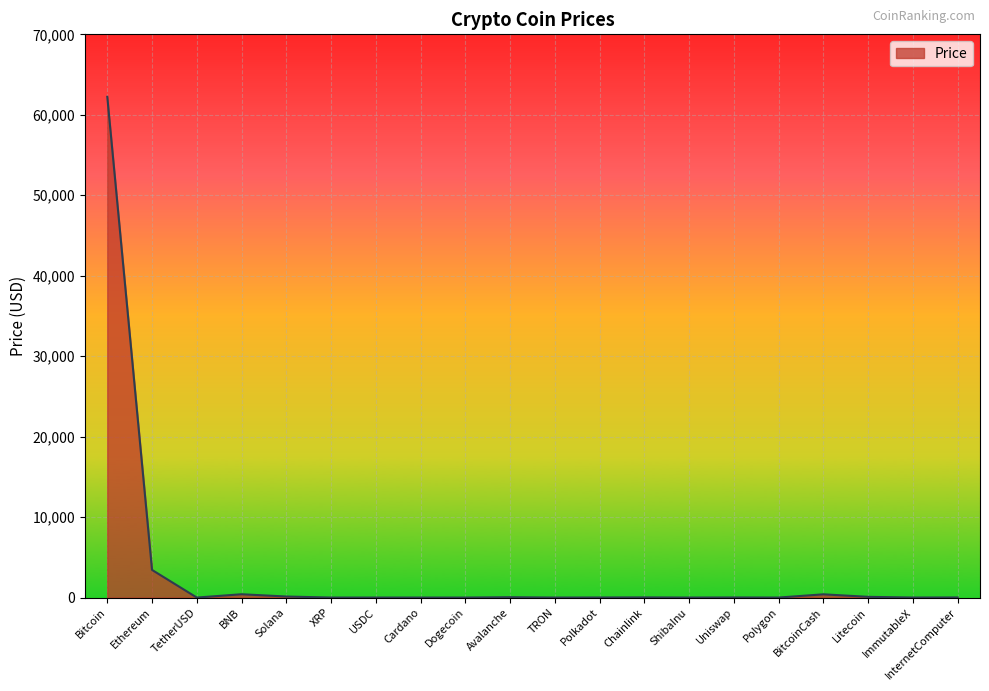

At which label is the value closest to 31117?

Ethereum